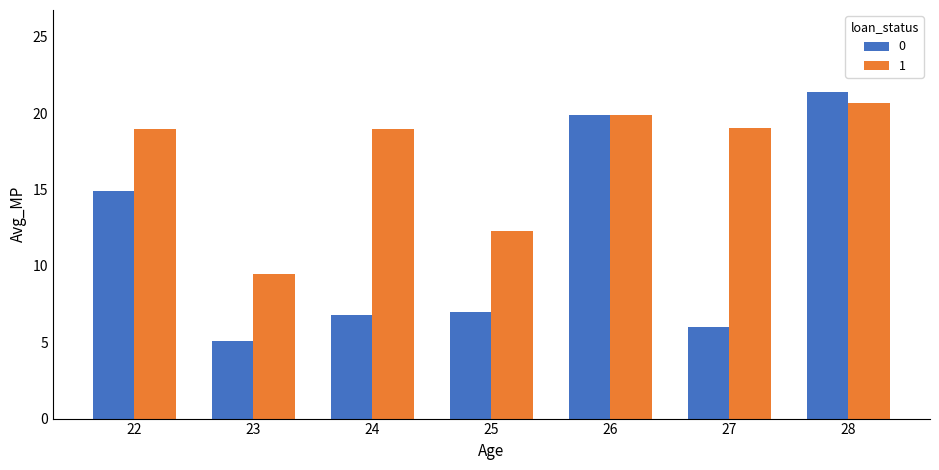

What is the total value across all series at 25?

19.2